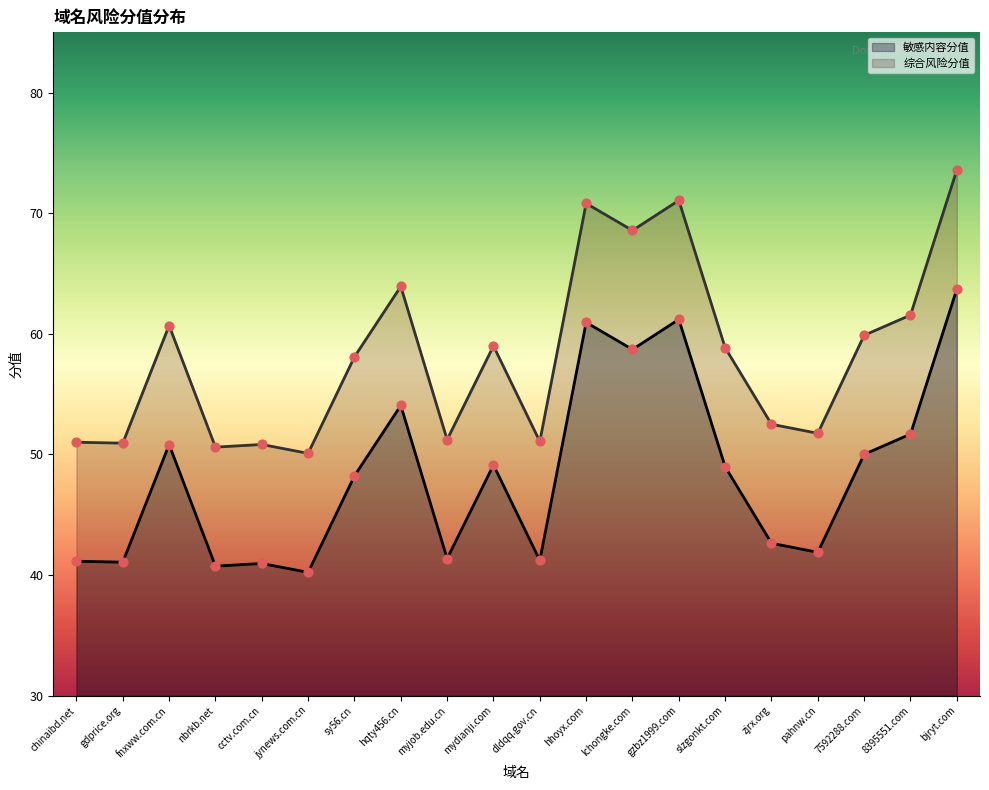

At which category is the sum across all series the highest?

bjryt.com